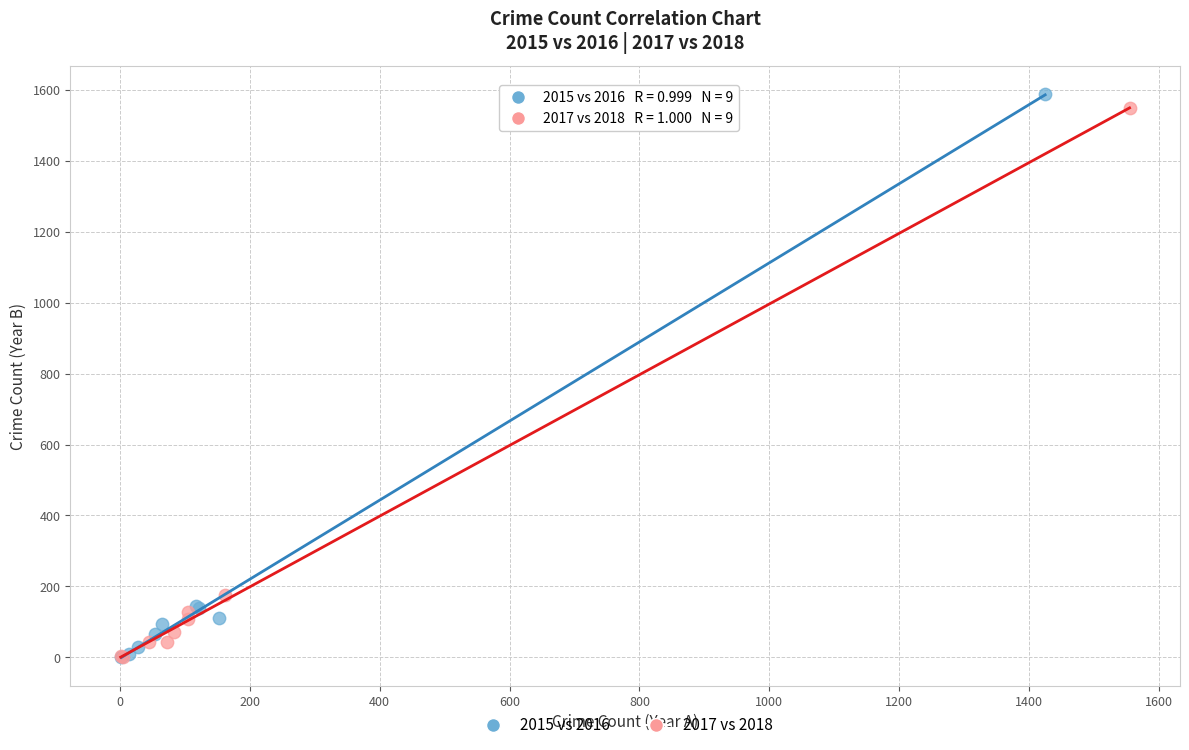

Which series has the widest spread of Y values?

2015 vs 2016